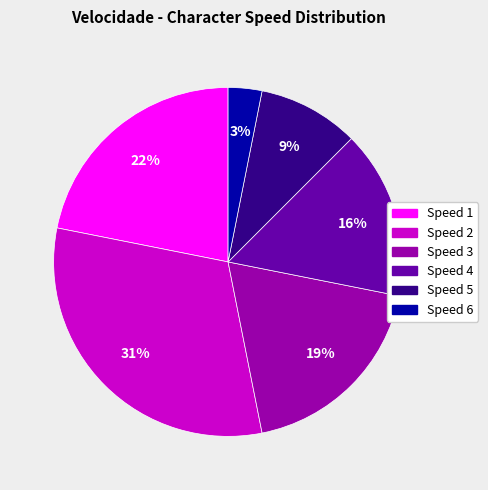

To the nearest percent, what is the difference between the largest and smallest slice percentages?

28%